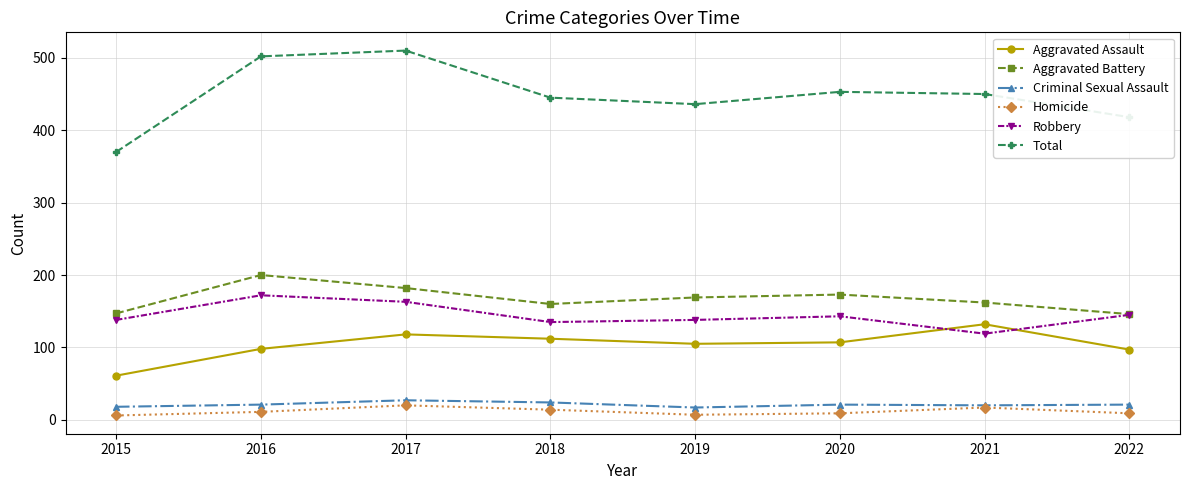

True or false: Robbery has a value of 60 at 2019.

False